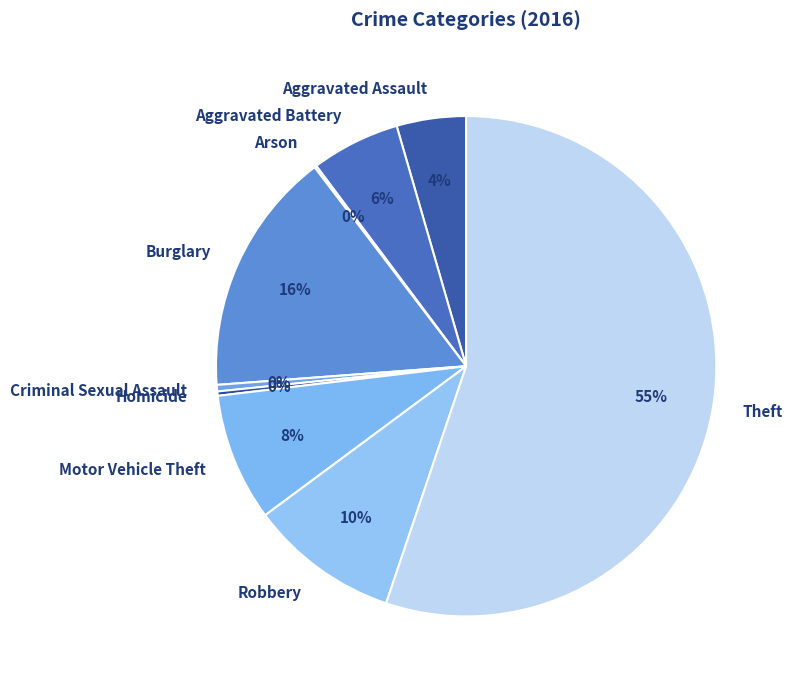

Do Homicide and Criminal Sexual Assault together represent more than half of the pie?

No